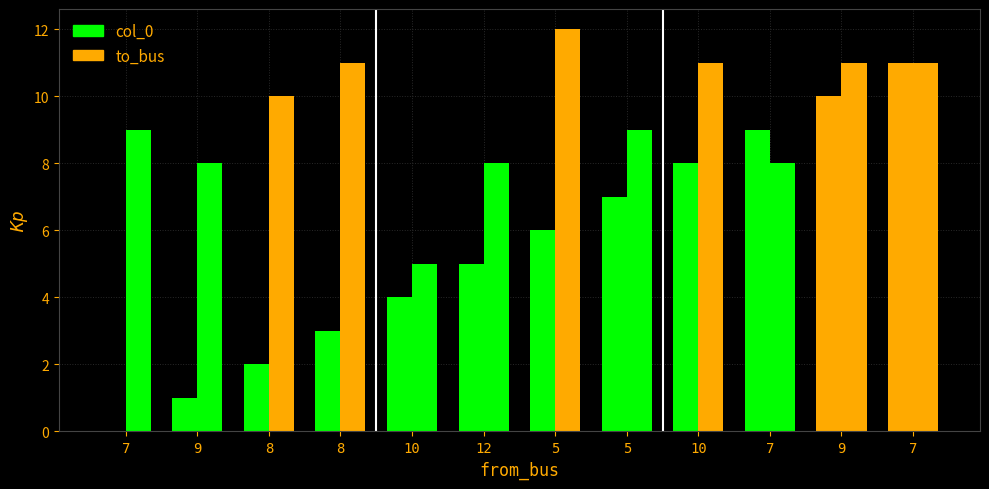

Is the value of to_bus at 5 greater than the value of col_0 at 9?

Yes